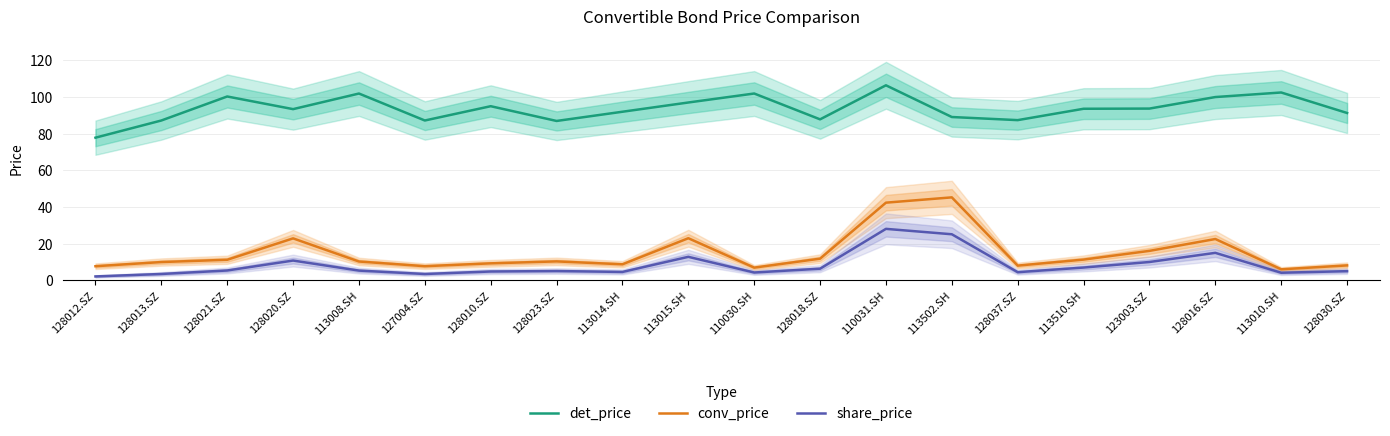

In conv_price, how many points are lower than both neighbors (excluding endpoints)?

5